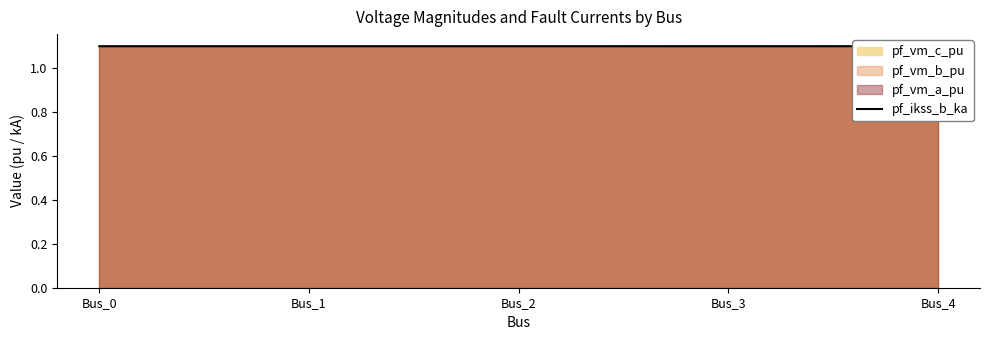

Count the number of categories in the chart.

5